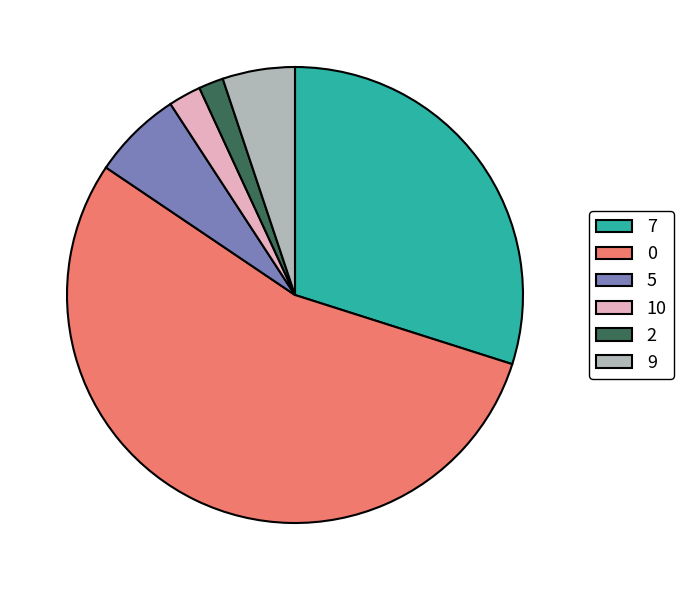

How many slices are in this pie chart?

6